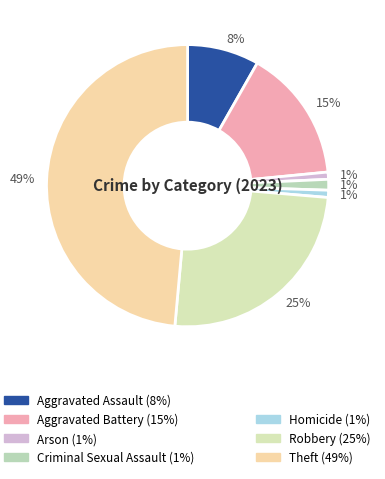

What is the largest slice in the pie chart?

Theft